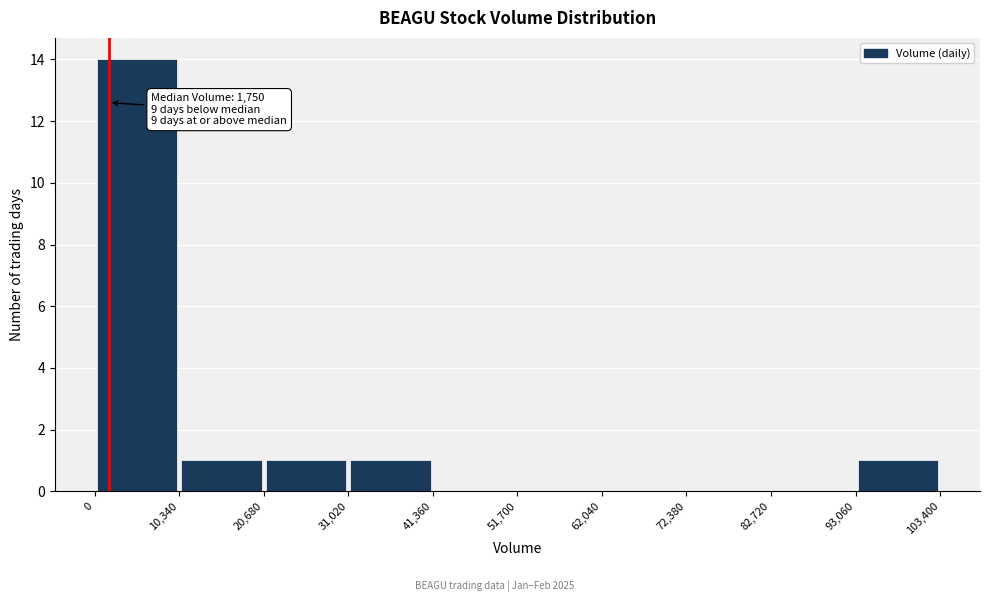

Which range on the x-axis has the tallest bar?

0 to 10,340